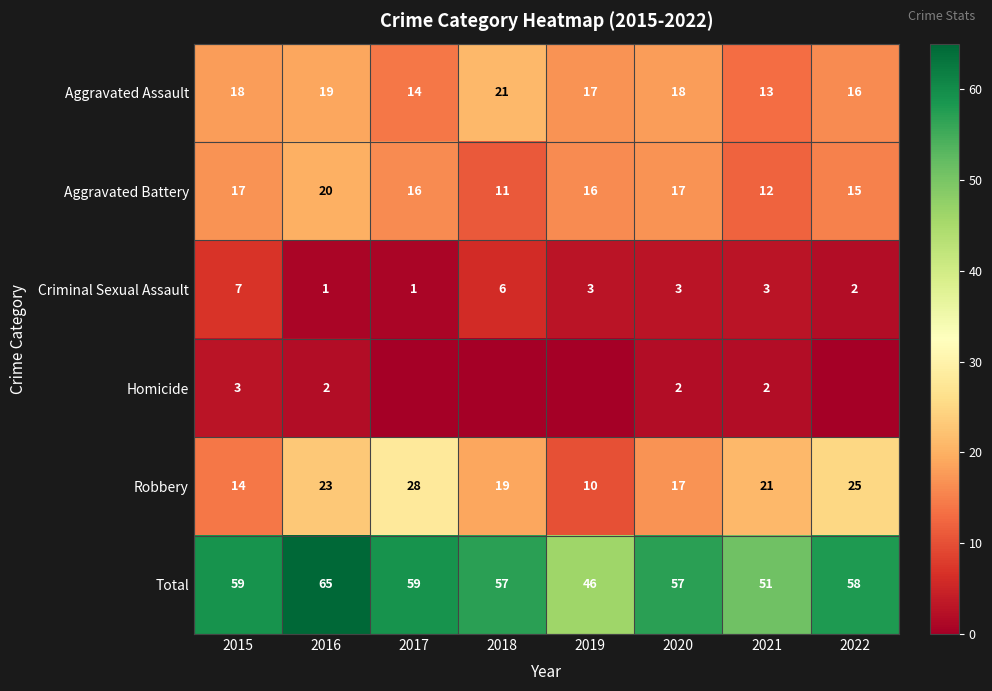

What is the sum of all Criminal Sexual Assault values?

26